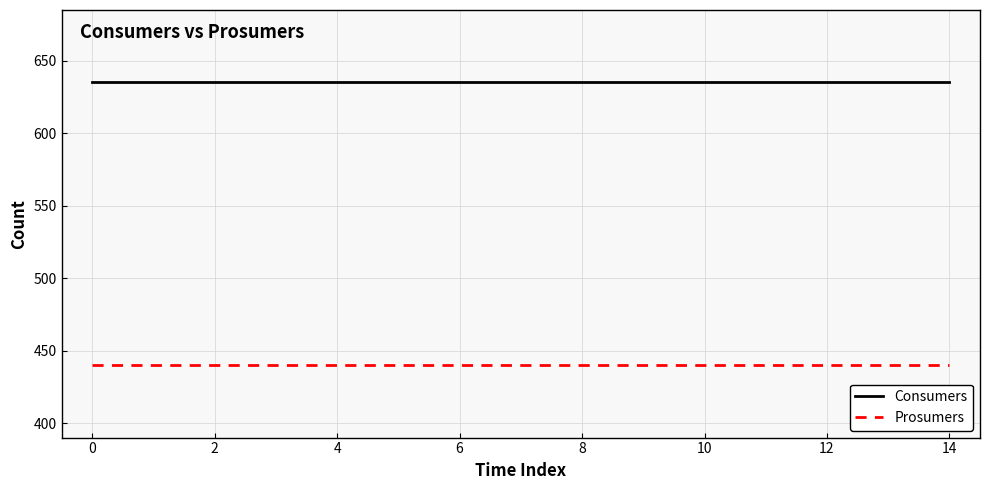

True or false: Consumers and Prosumers cross at least once.

False